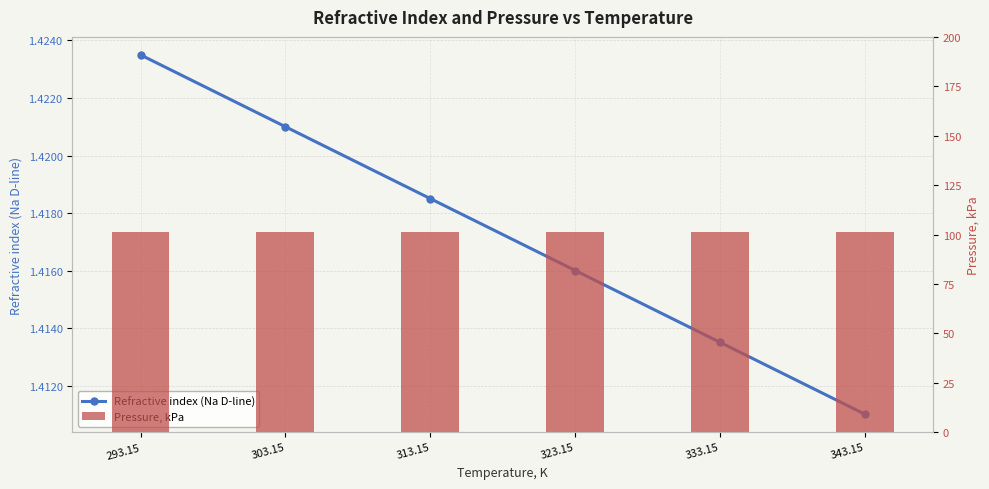

What are all the series names shown in the legend?

Refractive index (Na D-line), Pressure, kPa